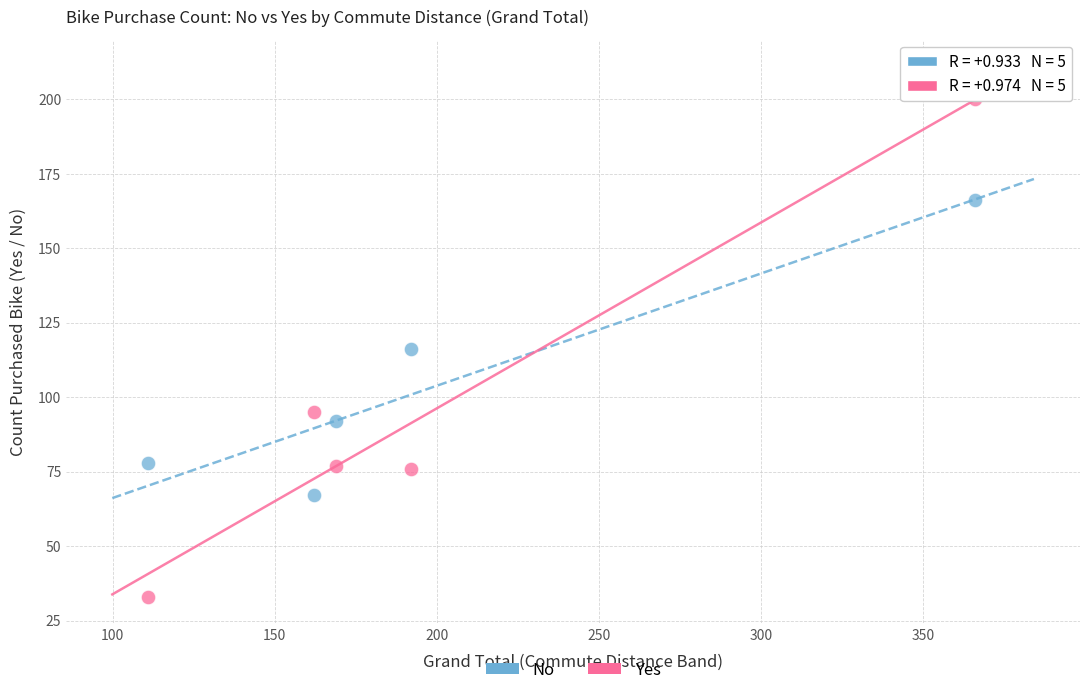

Which series has the widest spread of Y values?

Yes